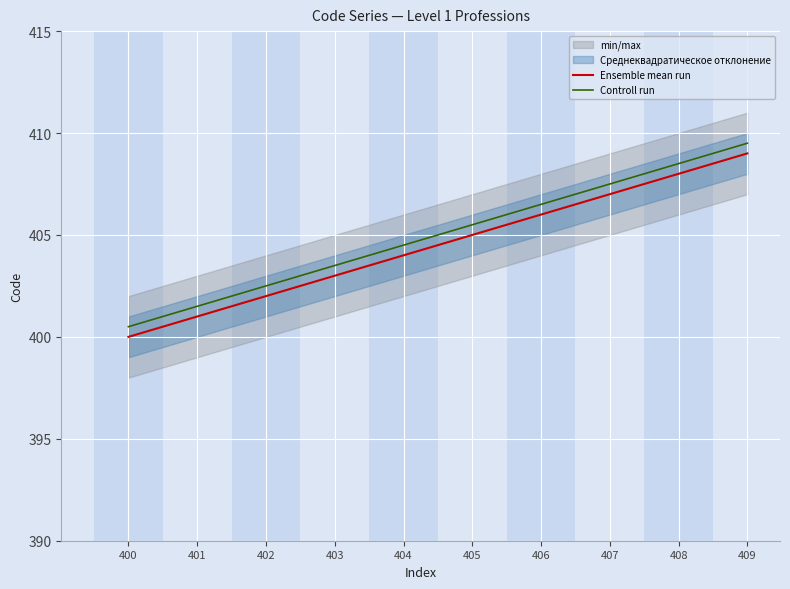

Rank the series by their average value, from highest to lowest.

Controll run, Ensemble mean run